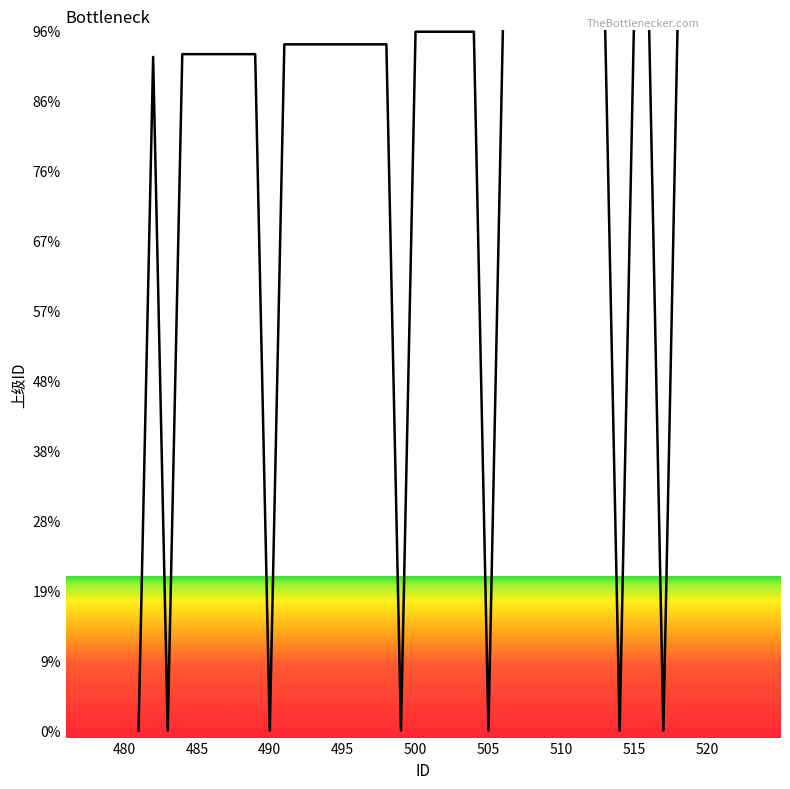

At which label is the value closest to 258?

482